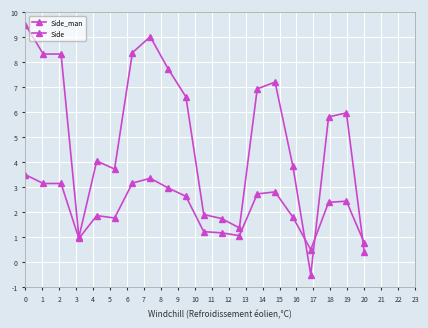

At which label is Side closest to 2?

4